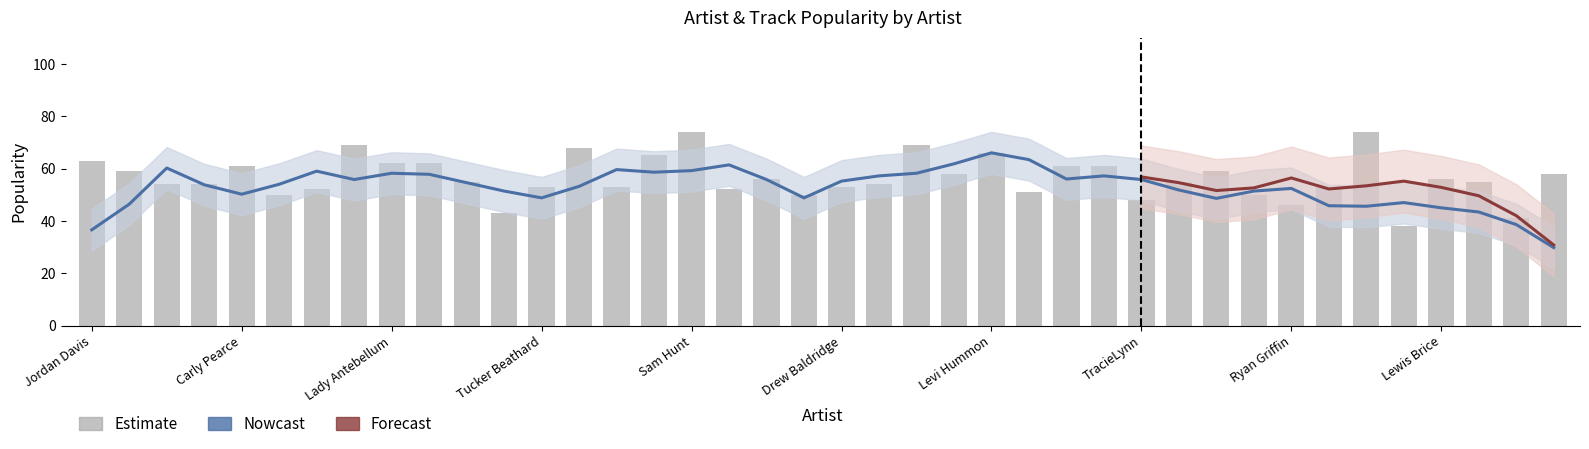

How many values are below 55?

18